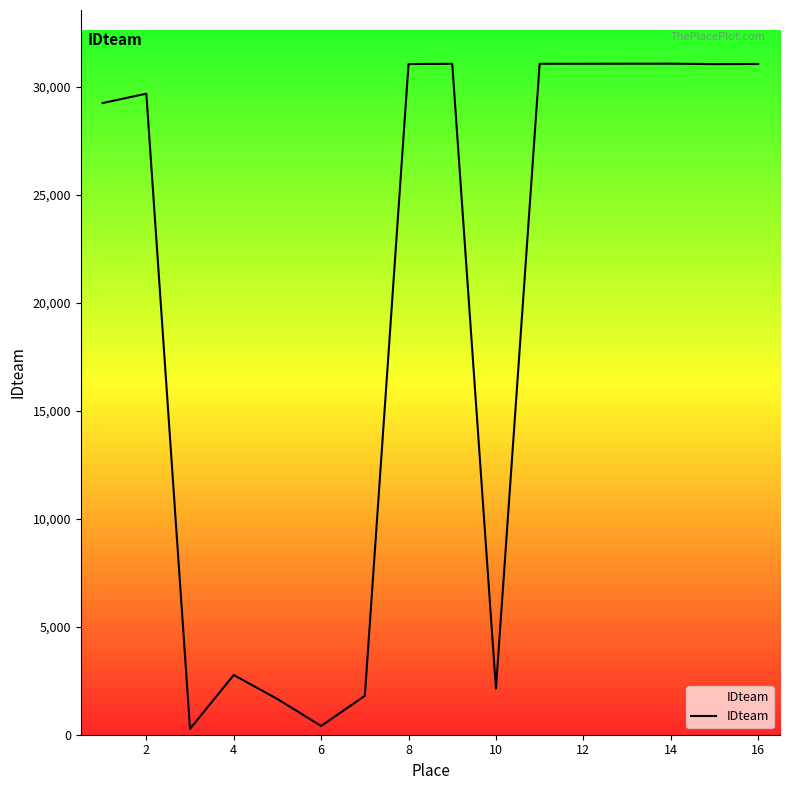

Count the number of data series in this chart.

1